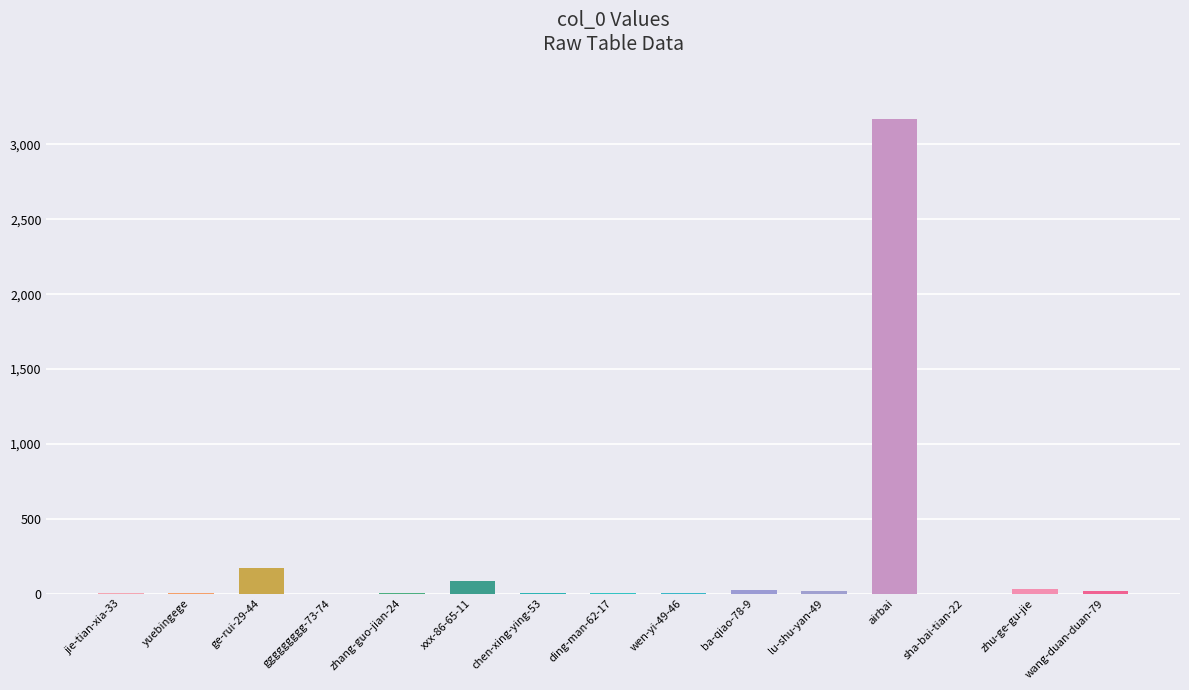

Where does the data first go above 5?

ge-rui-29-44